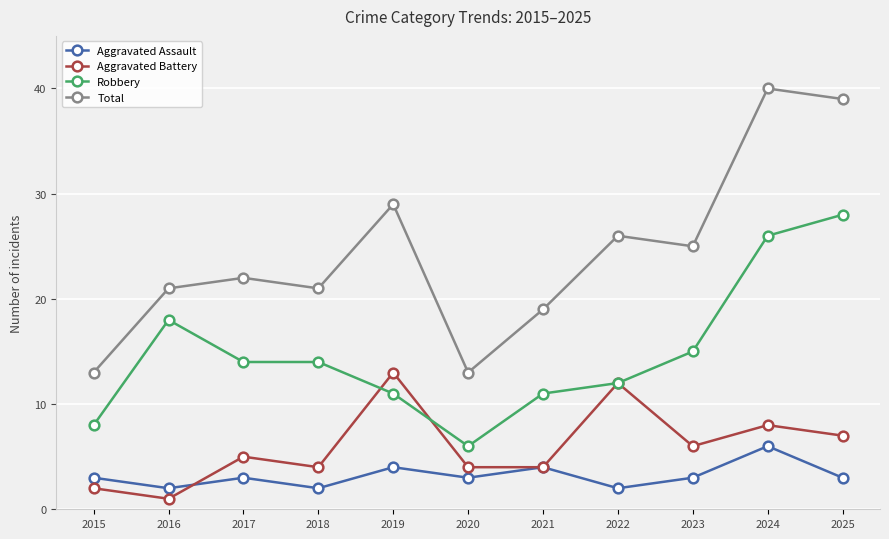

What is the minimum value shown in the chart?

1